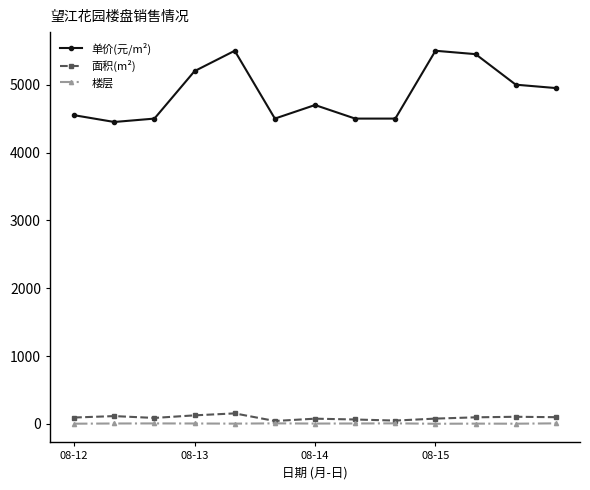

What is the maximum value for 面积(m²)?

154